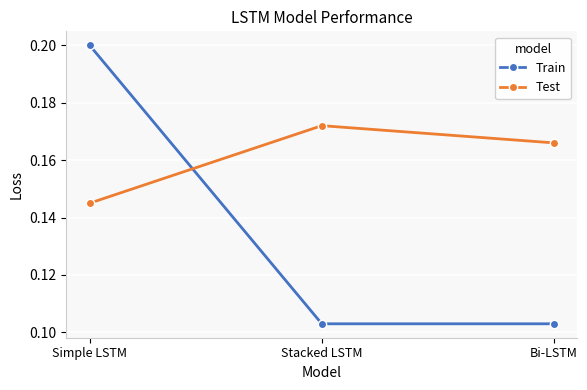

The value of Train at Simple LSTM is 0.3. True or false?

False